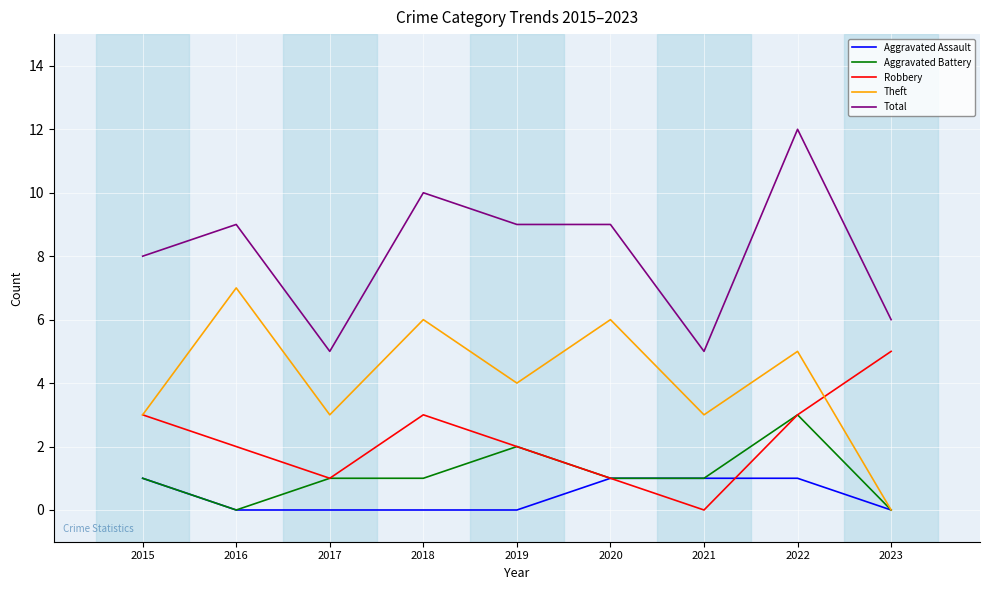

Reading right to left, transcribe all the data shown in this chart.

Aggravated Assault: 2023=0	2022=1	2021=1	2020=1	2019=0	2018=0	2017=0	2016=0	2015=1
Aggravated Battery: 2023=0	2022=3	2021=1	2020=1	2019=2	2018=1	2017=1	2016=0	2015=1
Robbery: 2023=5	2022=3	2021=0	2020=1	2019=2	2018=3	2017=1	2016=2	2015=3
Theft: 2023=0	2022=5	2021=3	2020=6	2019=4	2018=6	2017=3	2016=7	2015=3
Total: 2023=6	2022=12	2021=5	2020=9	2019=9	2018=10	2017=5	2016=9	2015=8